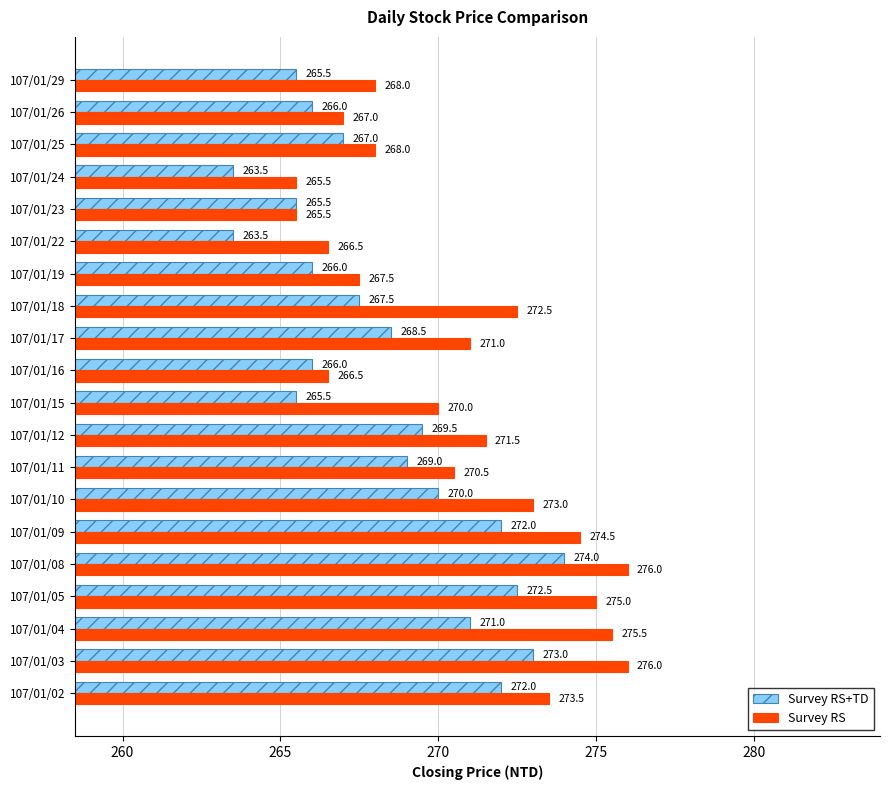

What value does the Survey RS+TD series have at 107/01/09?

272.0